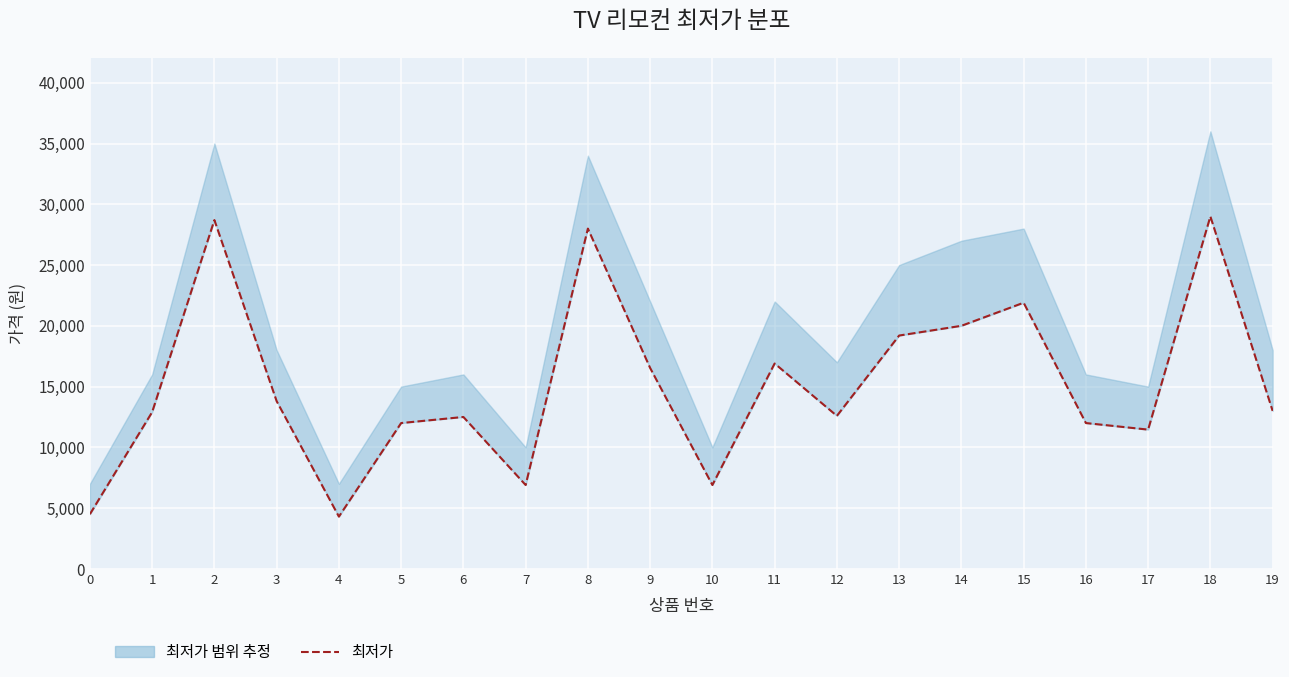

Which label corresponds to the smallest value in the chart?

4